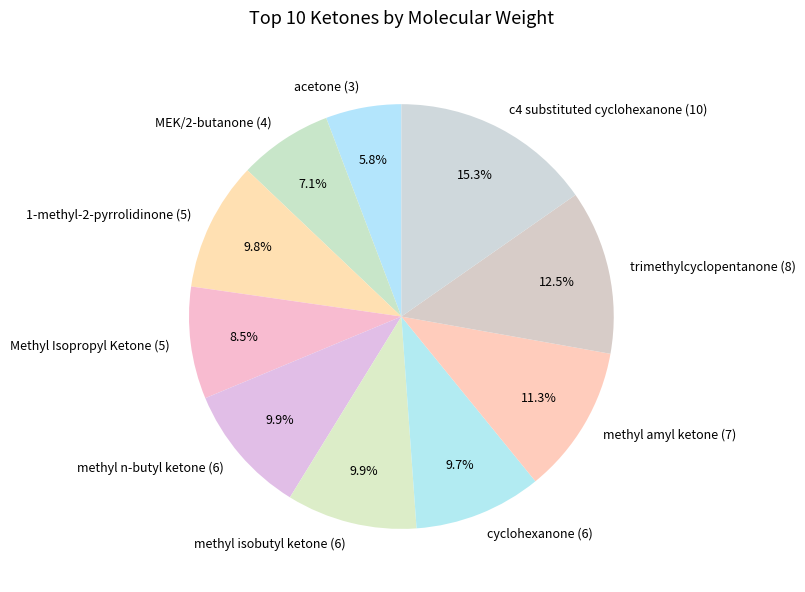

What is the smallest slice in the pie chart?

acetone (3)